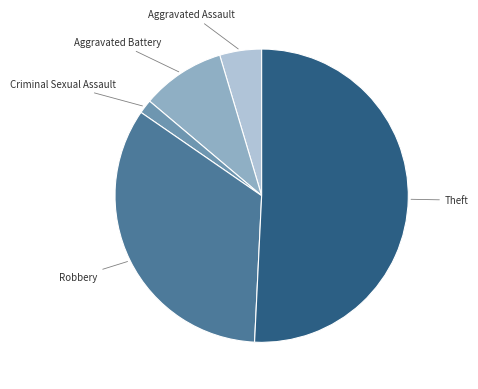

Rank the categories by value from lowest to highest.

Criminal Sexual Assault, Aggravated Assault, Aggravated Battery, Robbery, Theft